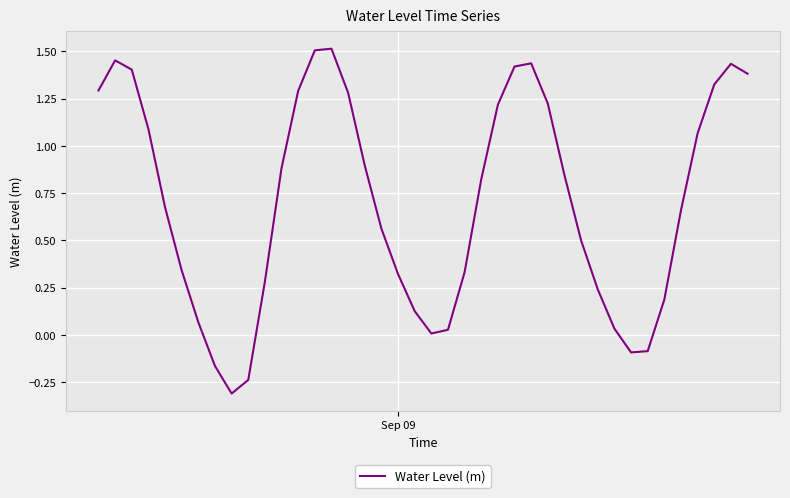

What is the difference between the maximum and minimum values?

1.8